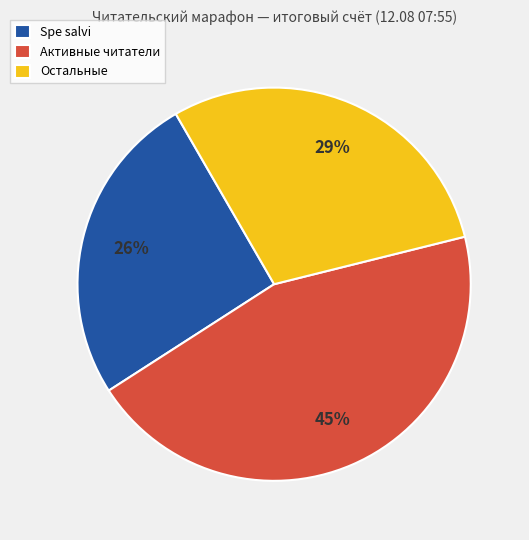

To the nearest percent, what is the difference between the largest and smallest slice percentages?

19%